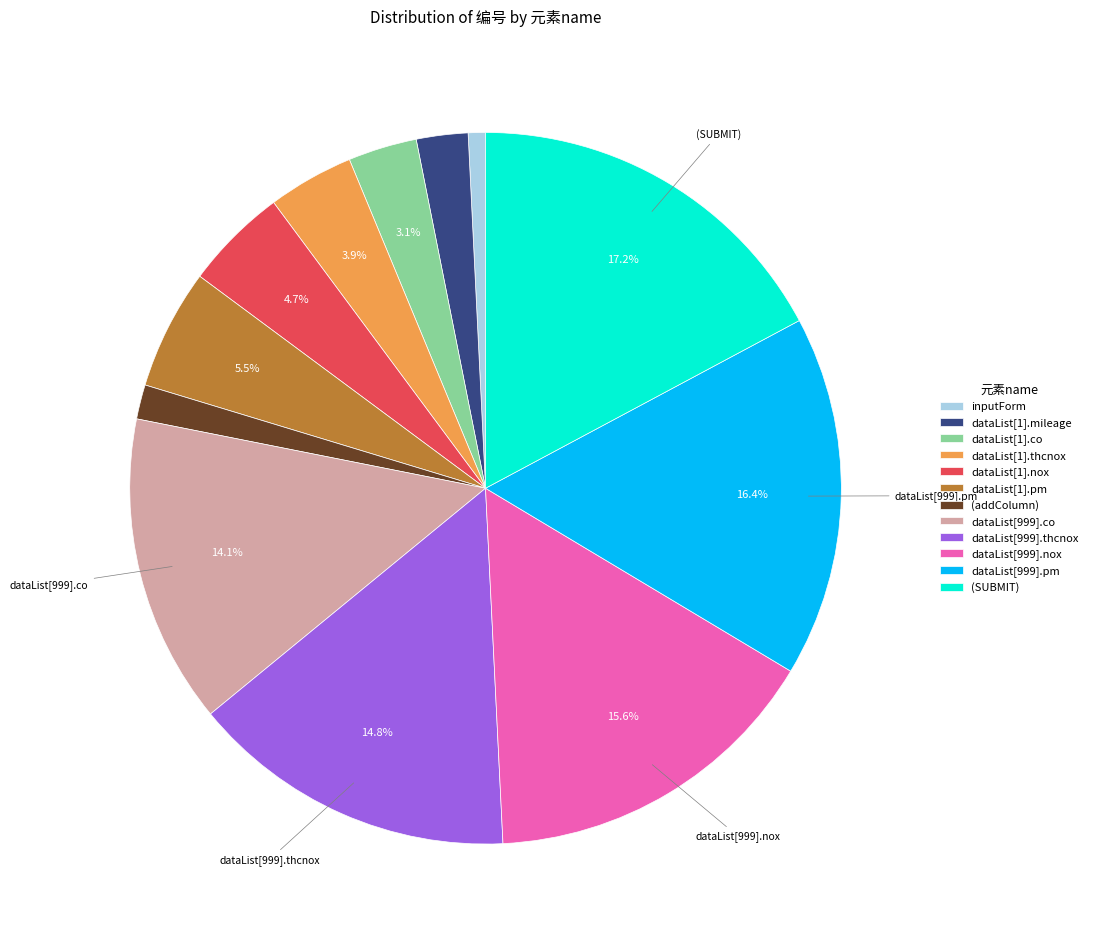

True or false: (addColumn) accounts for 2% of the total.

True